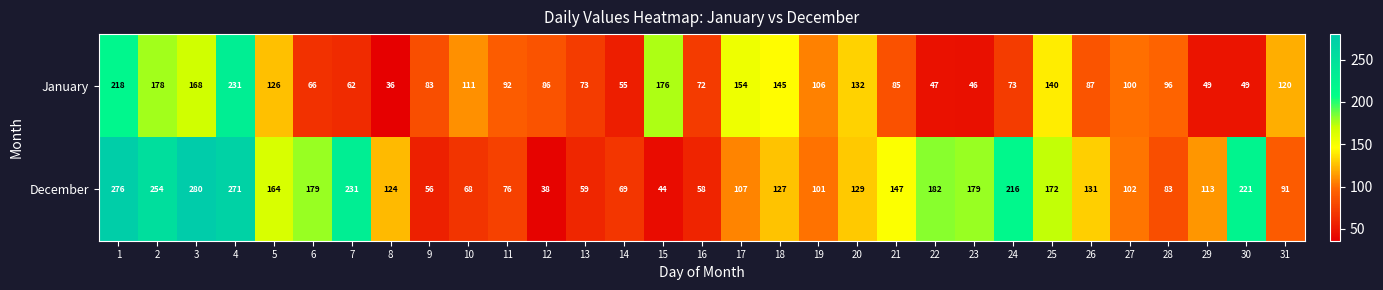

The January series shows 111 at 10. True or false?

True